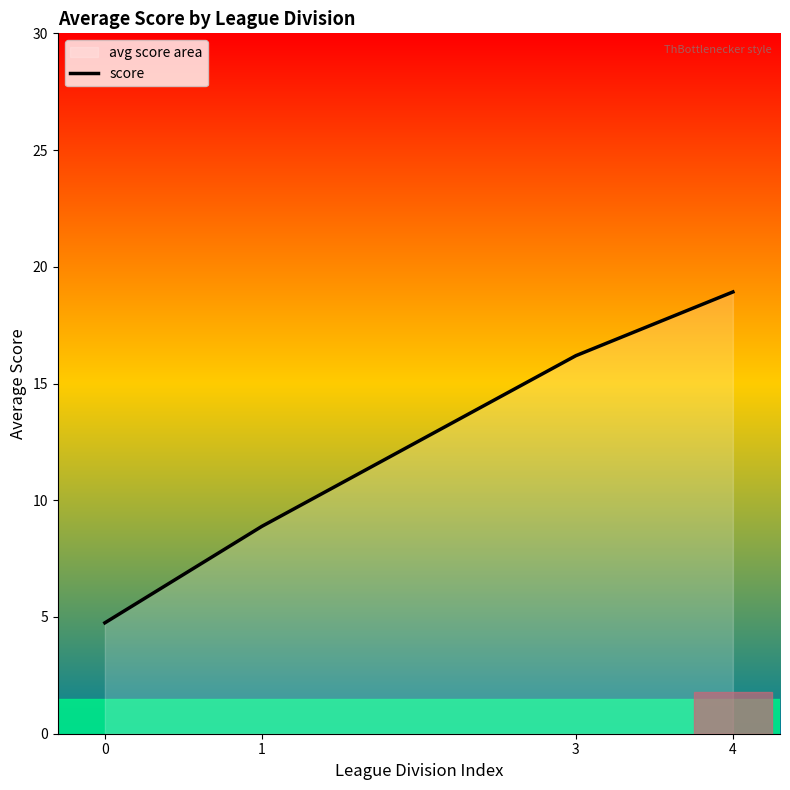

What is the difference between the maximum and minimum values?

14.2